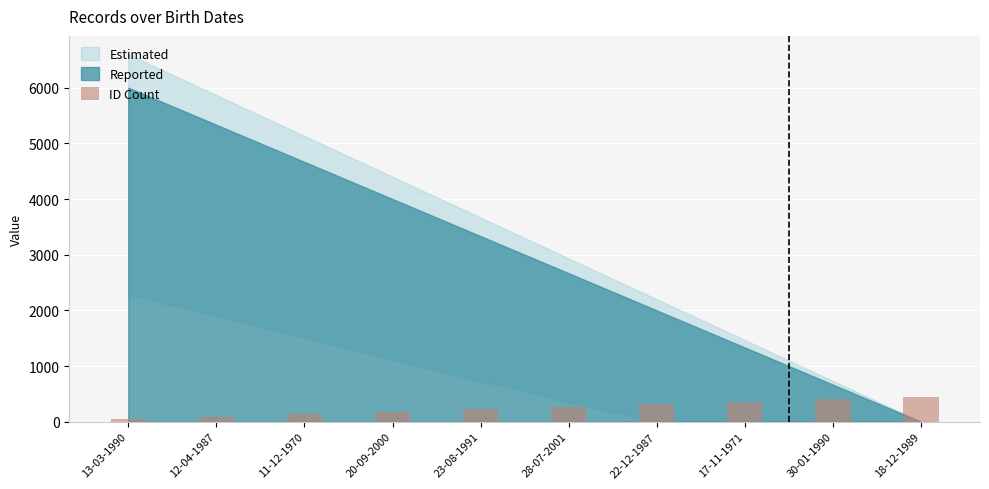

What is the difference between the values at 11-12-1970 and 30-01-1990?

270